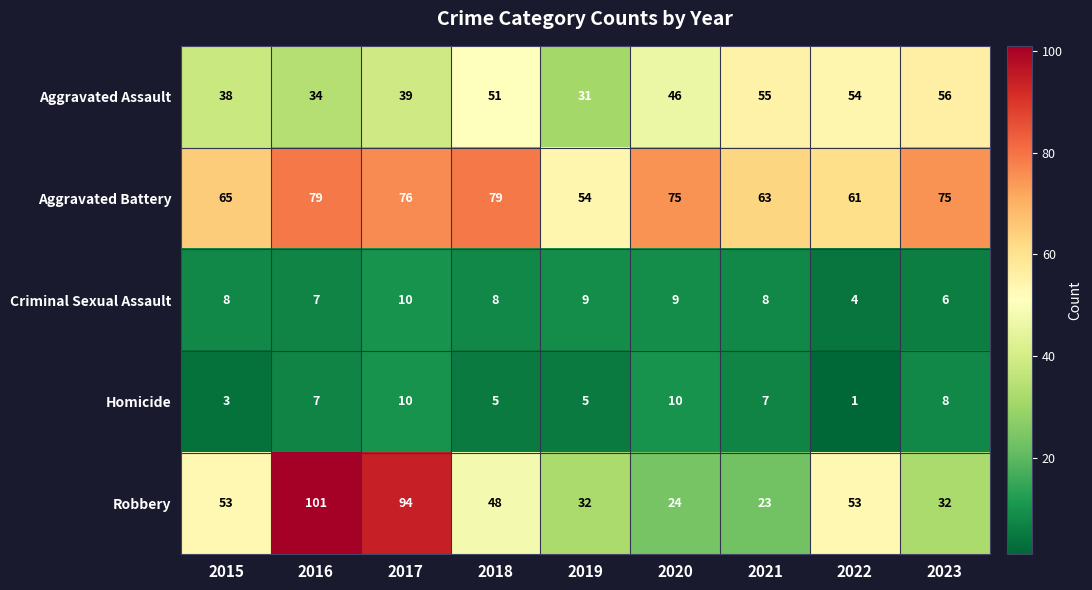

Rank the series at 2023 from lowest to highest value.

Criminal Sexual Assault, Homicide, Robbery, Aggravated Assault, Aggravated Battery